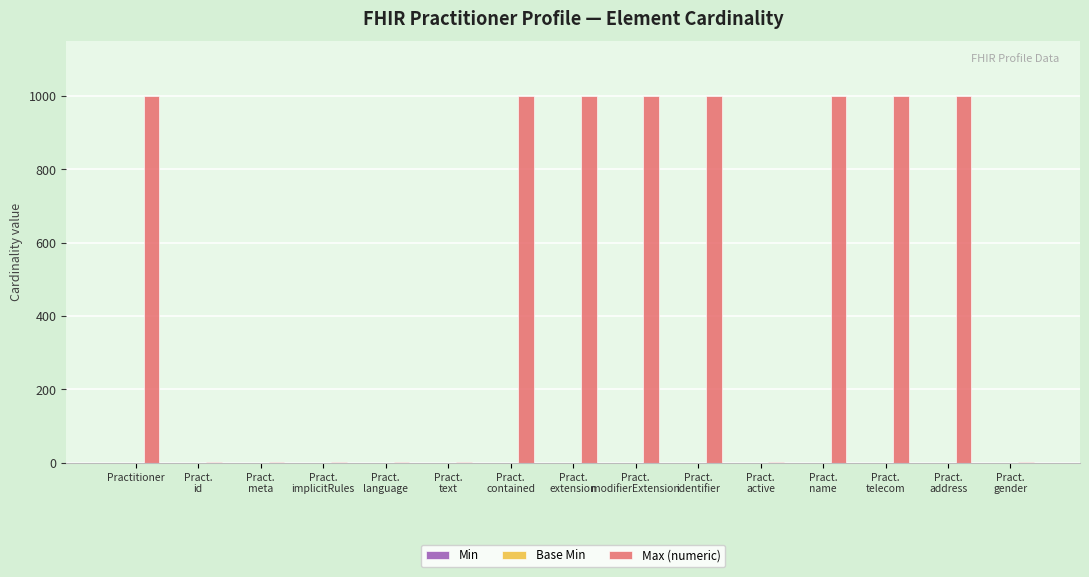

What is the sum of all values?

7999